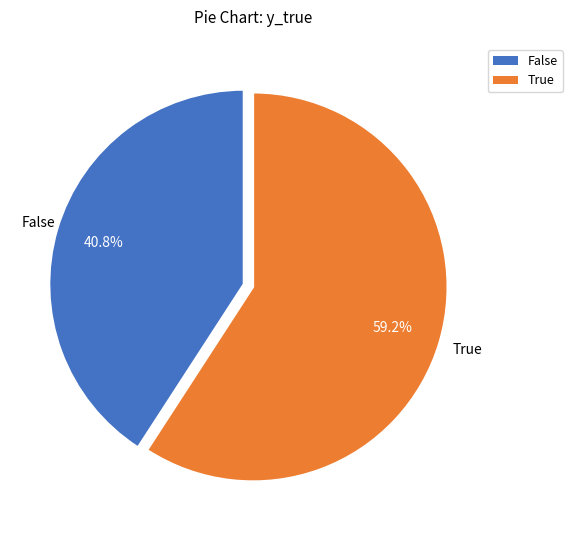

Is there a majority slice in this chart?

Yes